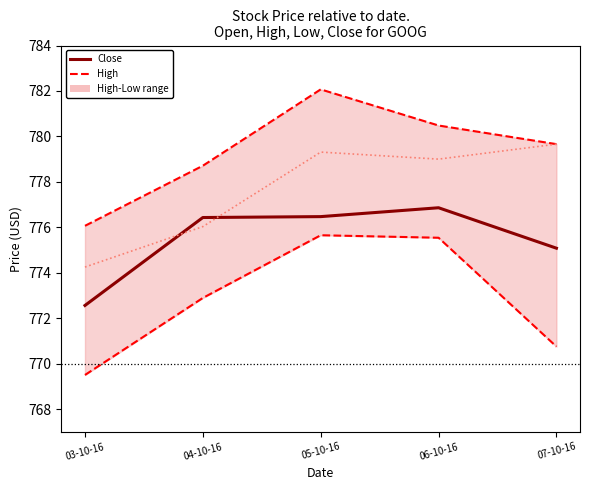

At which label is Close closest to 774?

07-10-16